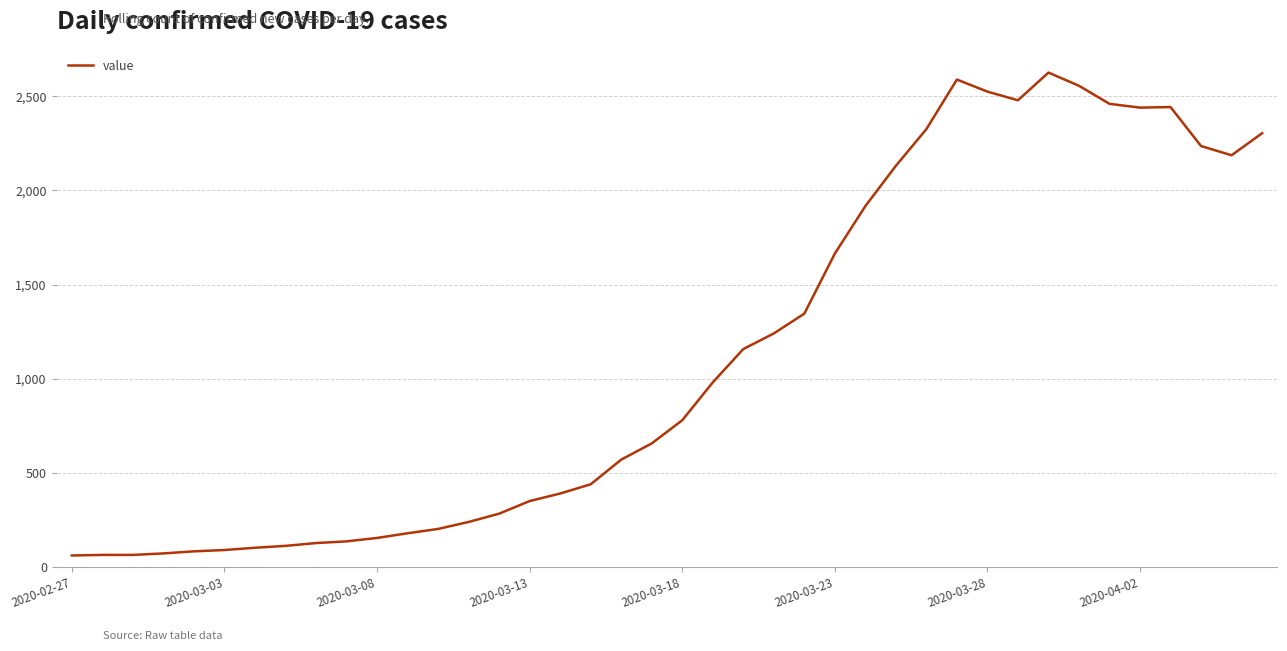

What is the greatest value displayed?

2626